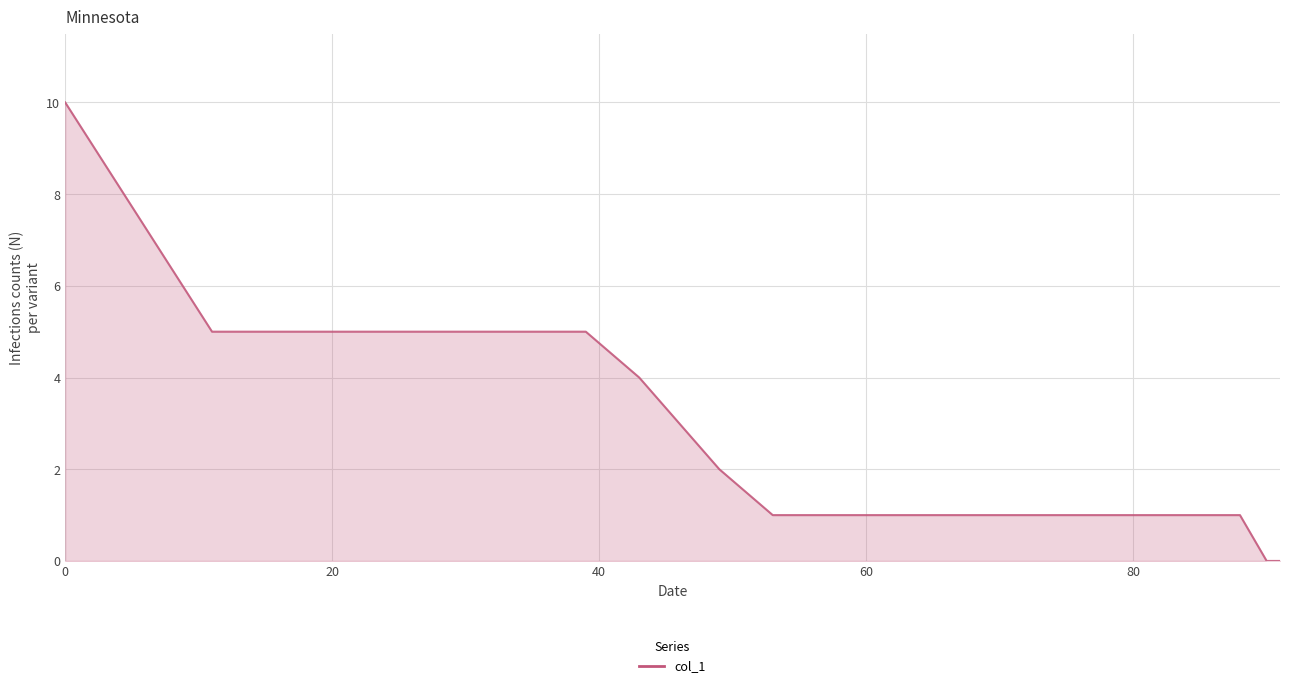

How many categories are shown in the chart?

18